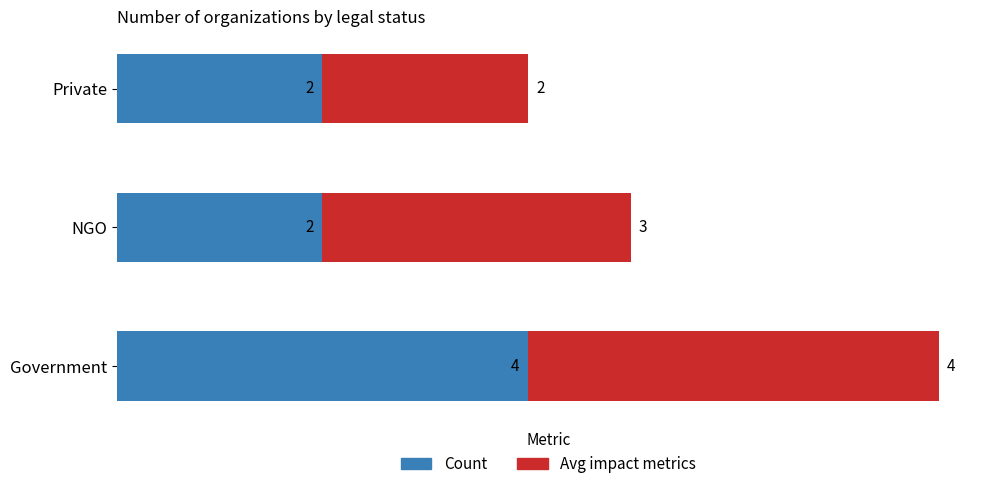

What is the total value across all series at NGO?

5